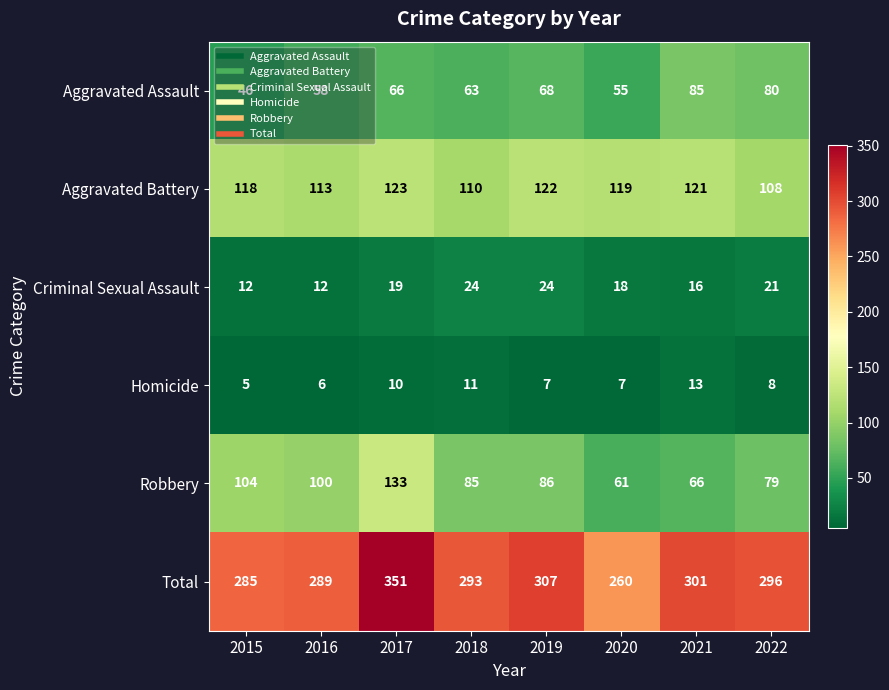

Count the number of data series in this chart.

6